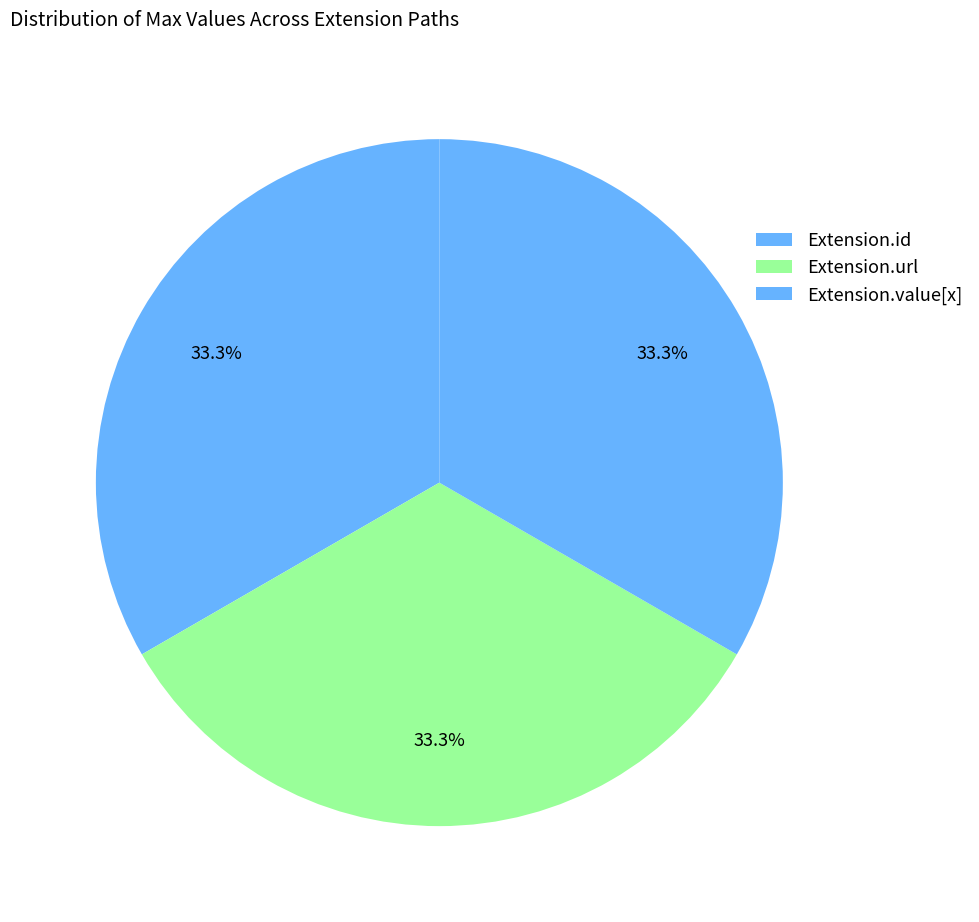

How many slices are in this pie chart?

3